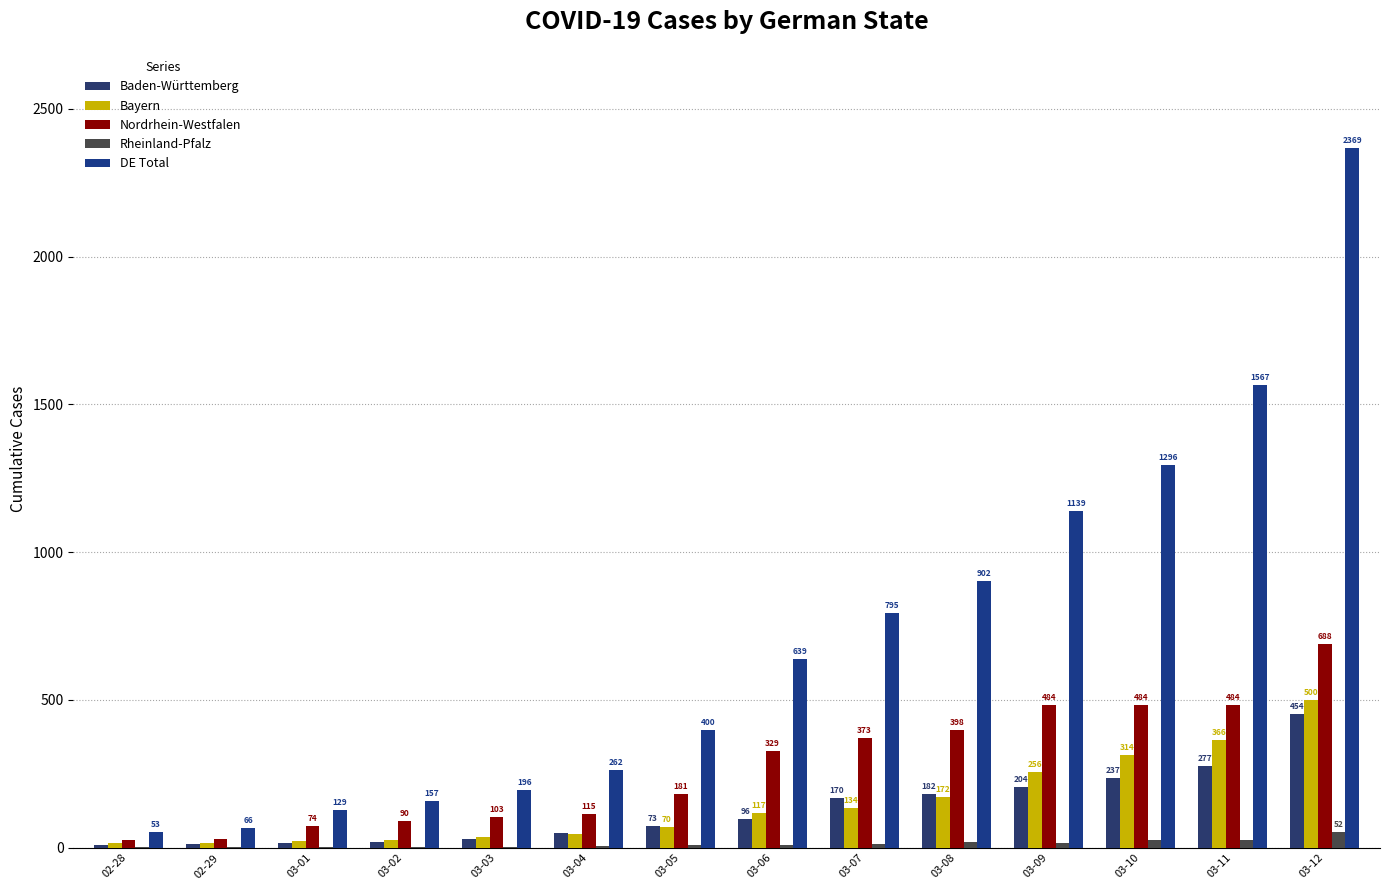

Which series has the largest total across all categories?

DE Total